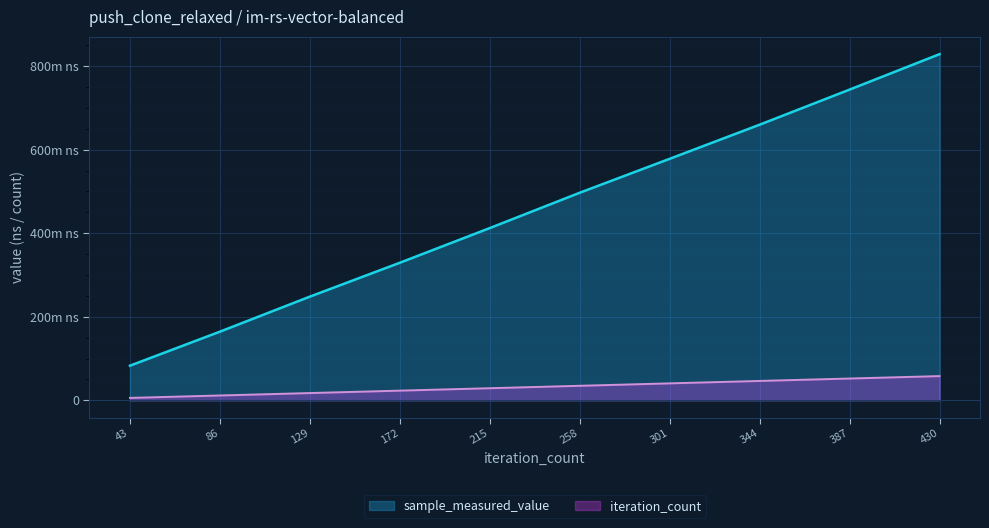

True or false: sample_measured_value and iteration_count intersect in this chart.

False